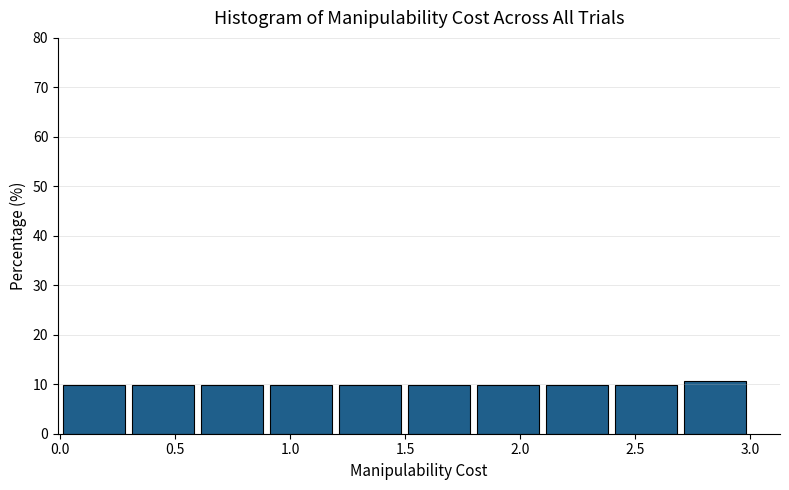

Reading left to right, transcribe this chart: for each bar, give the range it covers on the x-axis and its height. Neither the bar edges nor the heights are printed on the chart, so give them approximately, as read against the axes.

0.01 to 0.31: 10
0.31 to 0.61: 10
0.61 to 0.91: 10
0.91 to 1.21: 10
1.21 to 1.51: 10
1.51 to 1.81: 10
1.81 to 2.11: 10
2.11 to 2.41: 10
2.41 to 2.71: 10
2.71 to 3.01: 11